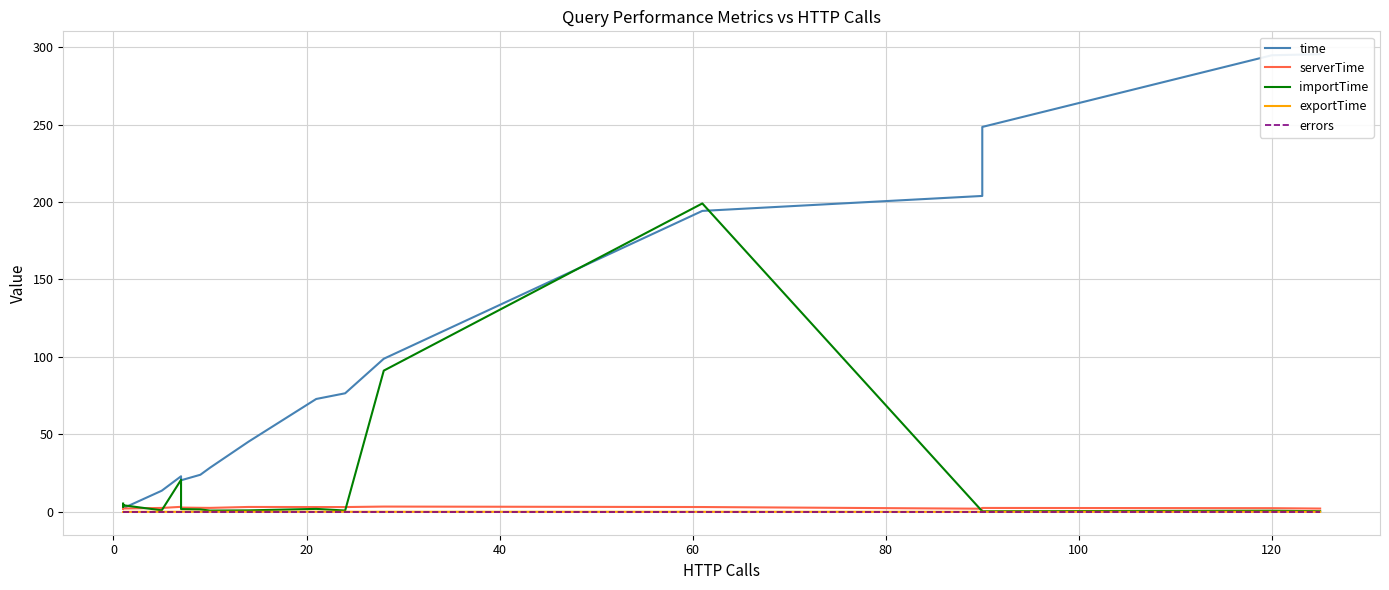

True or false: importTime has more than 2 points higher than both neighbors.

True